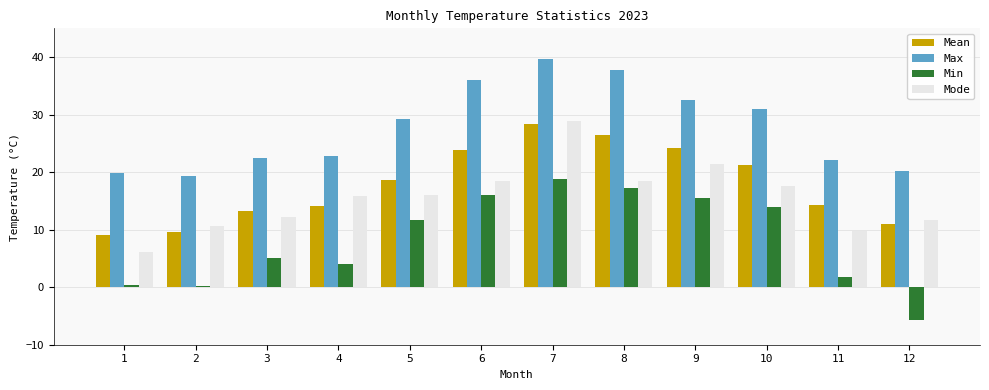

Which series changed the most between 3 and 6?

Max